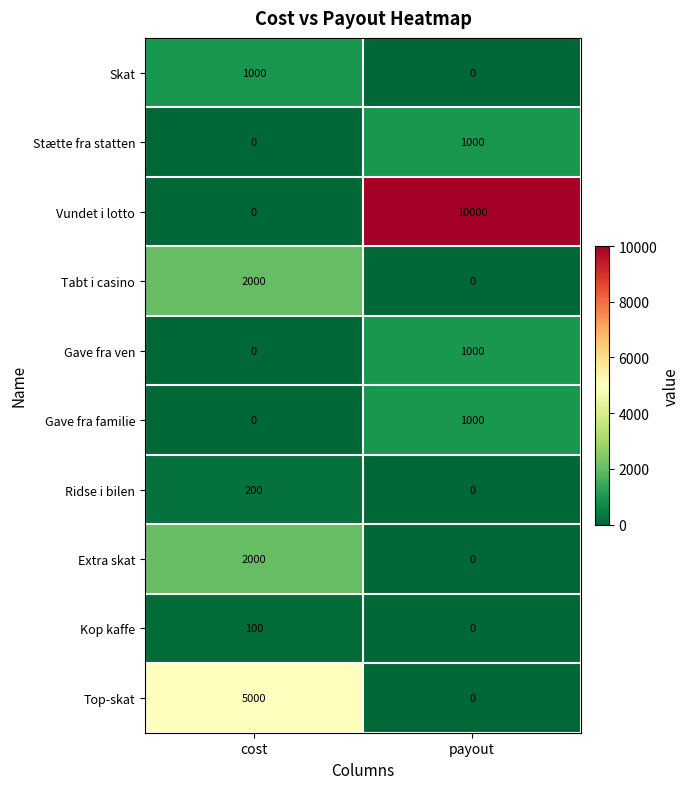

Which series changed the most between cost and payout?

Vundet i lotto